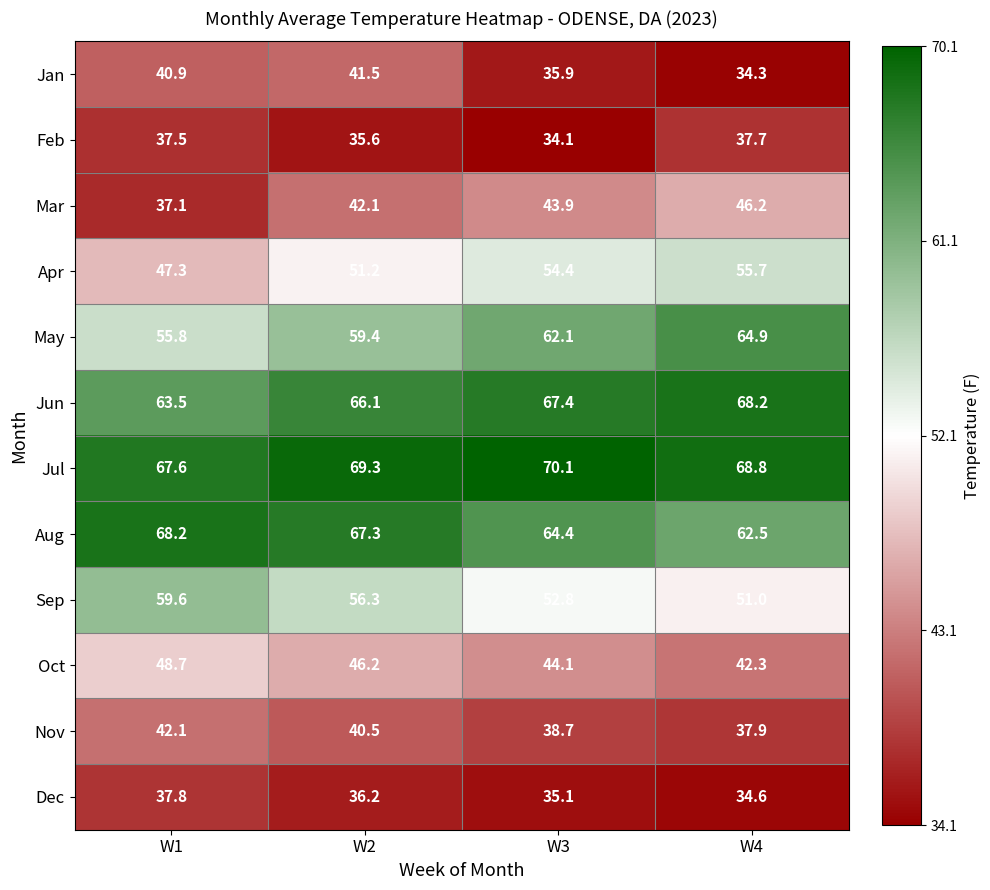

True or false: Dec has a value of 35.1 at W3.

True